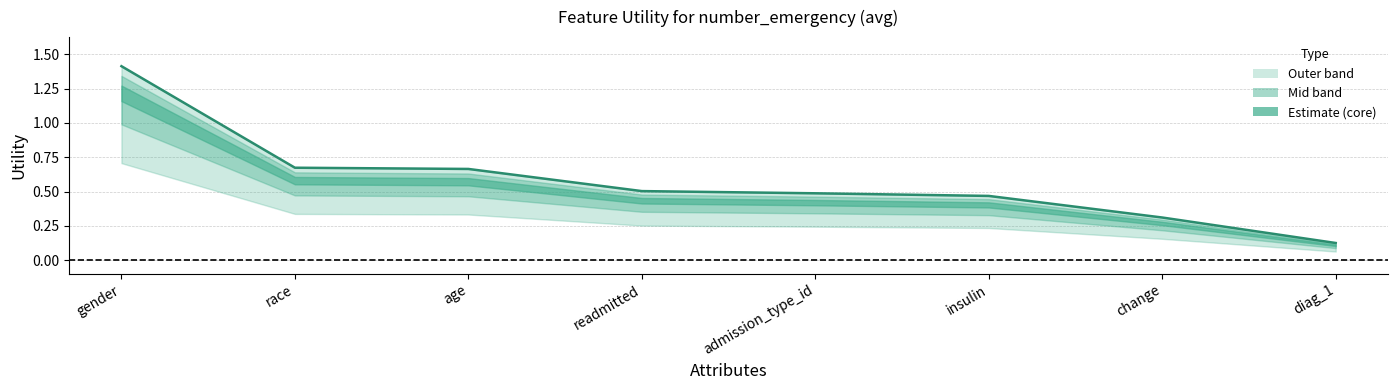

Rank the categories by value from highest to lowest.

gender, race, age, readmitted, admission_type_id, insulin, change, diag_1